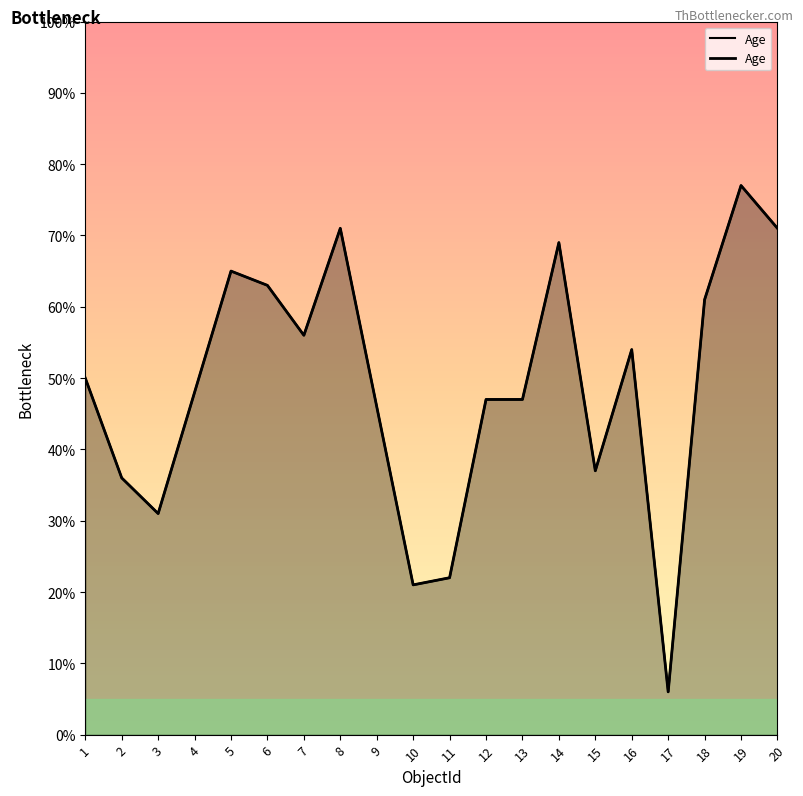

Which has a higher value, 10 or 17?

10